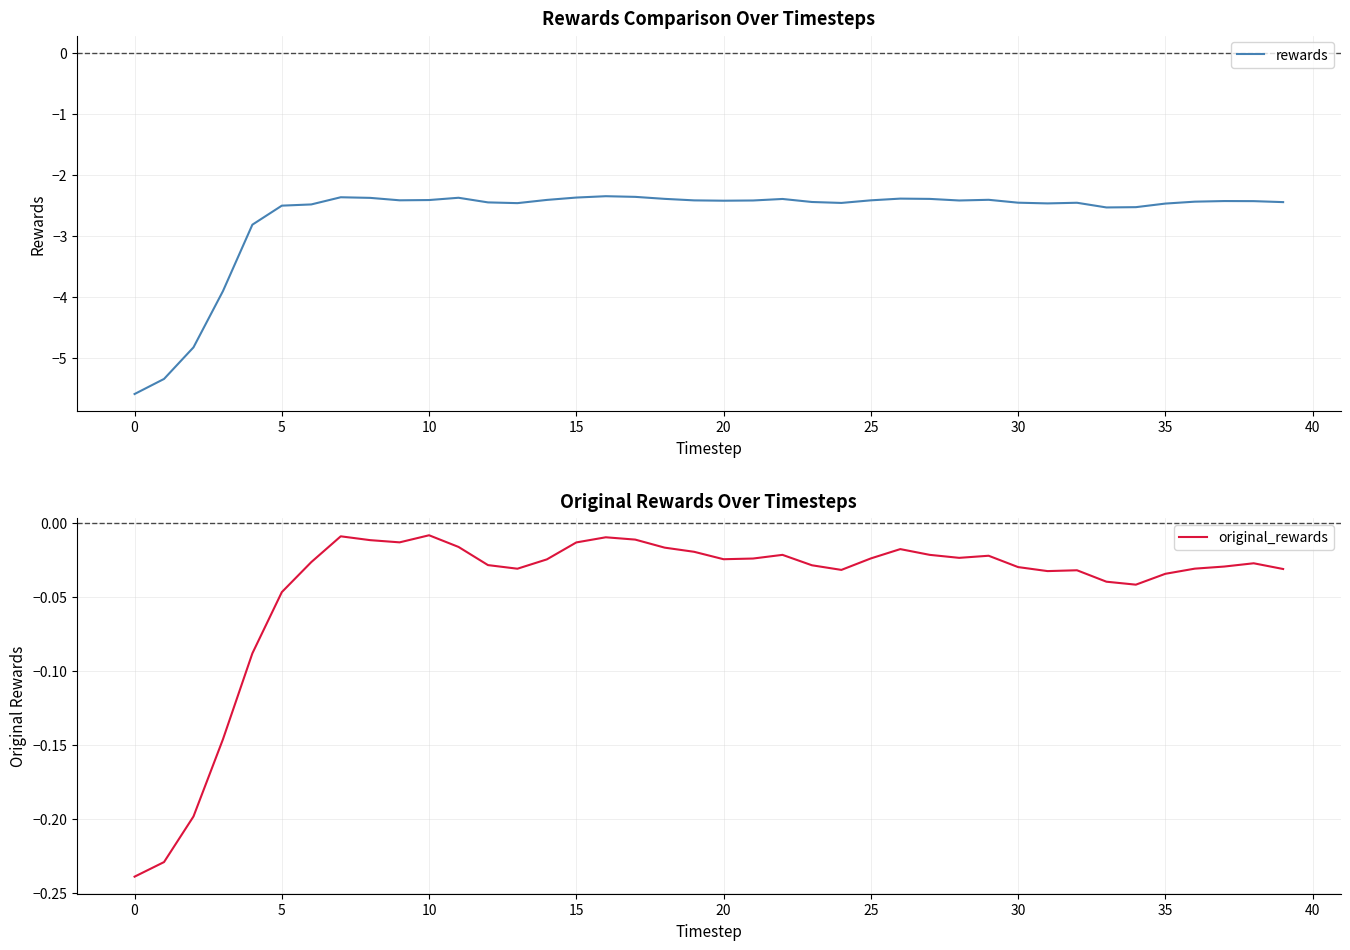

The original_rewards series shows -0.1 at 5. True or false?

False